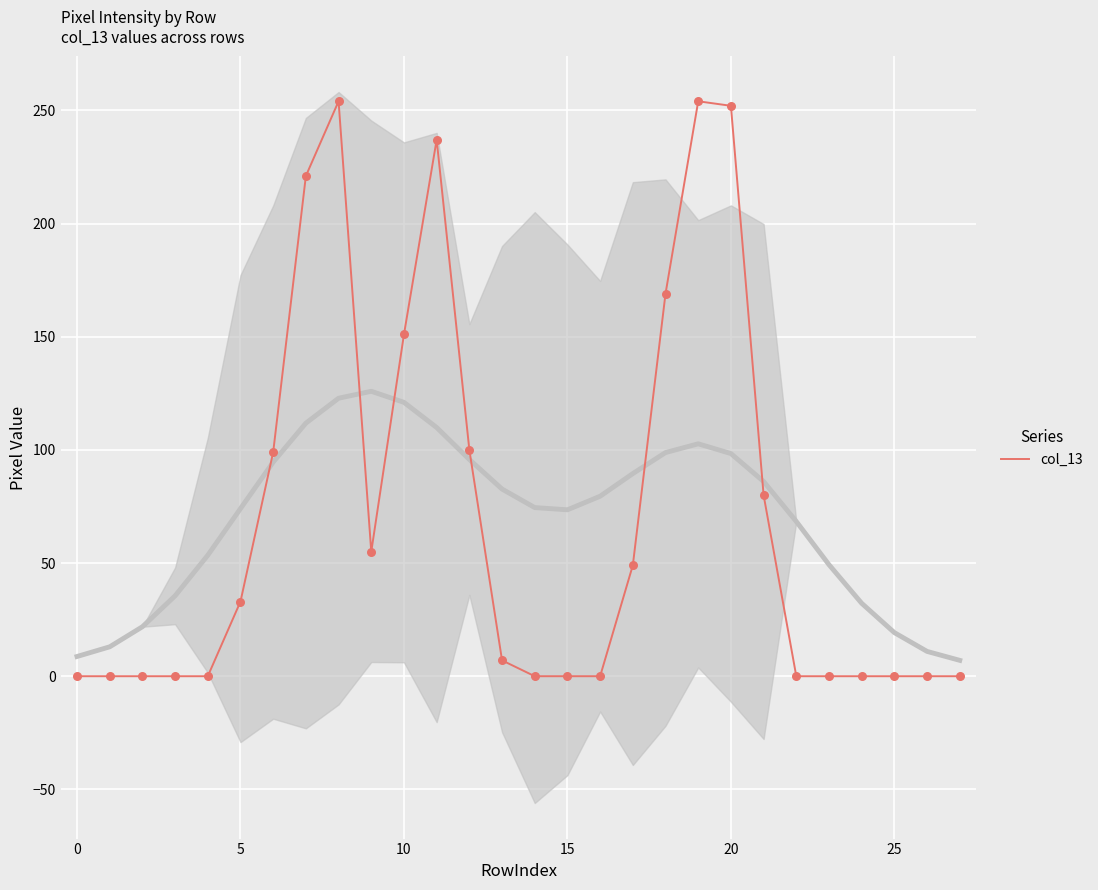

The col_13 series shows 0 at 25. True or false?

True